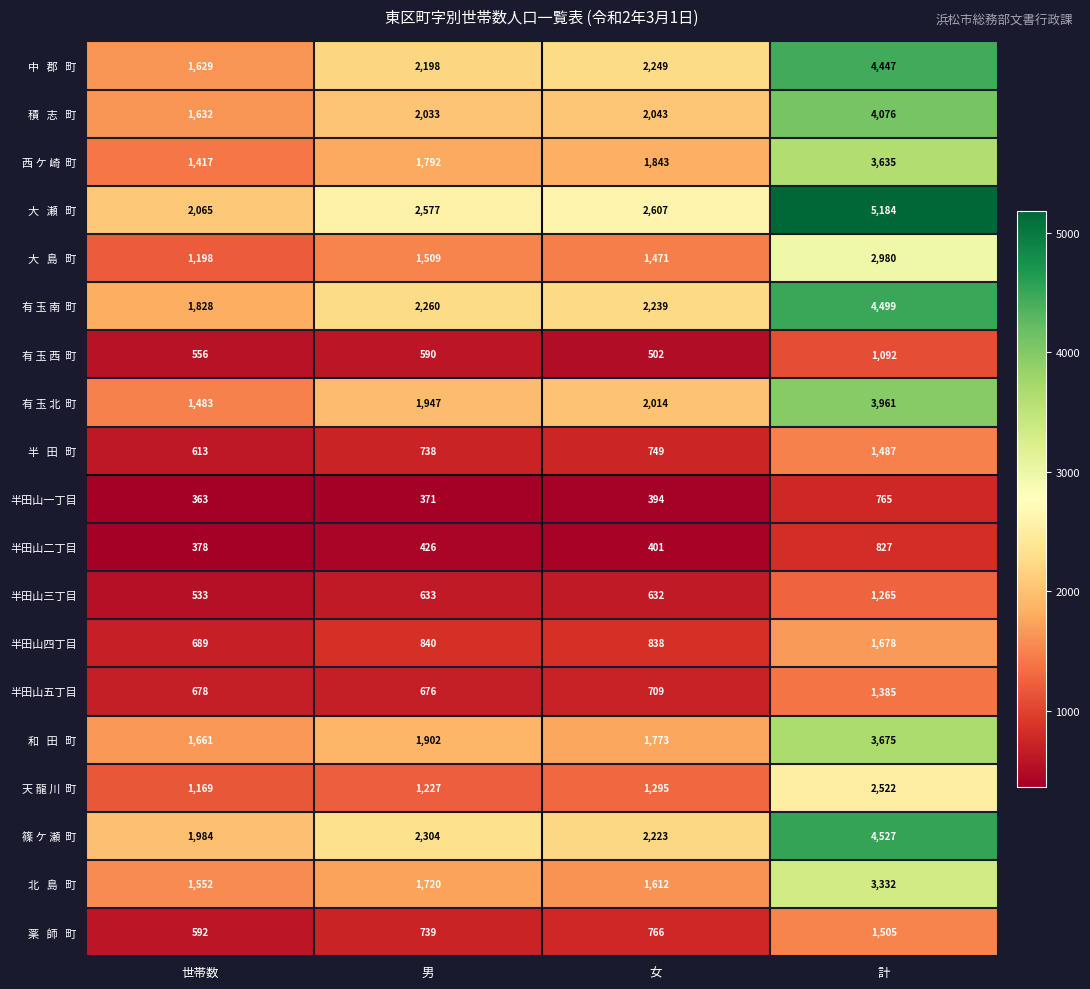

At which category is the sum across all series the highest?

計